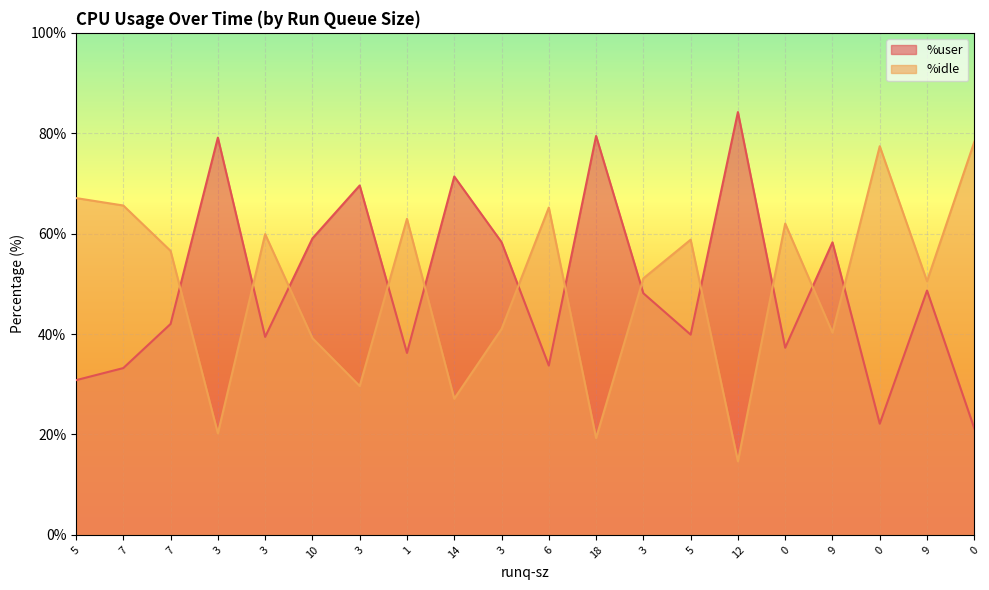

What are all the series names shown in the legend?

%user, %idle